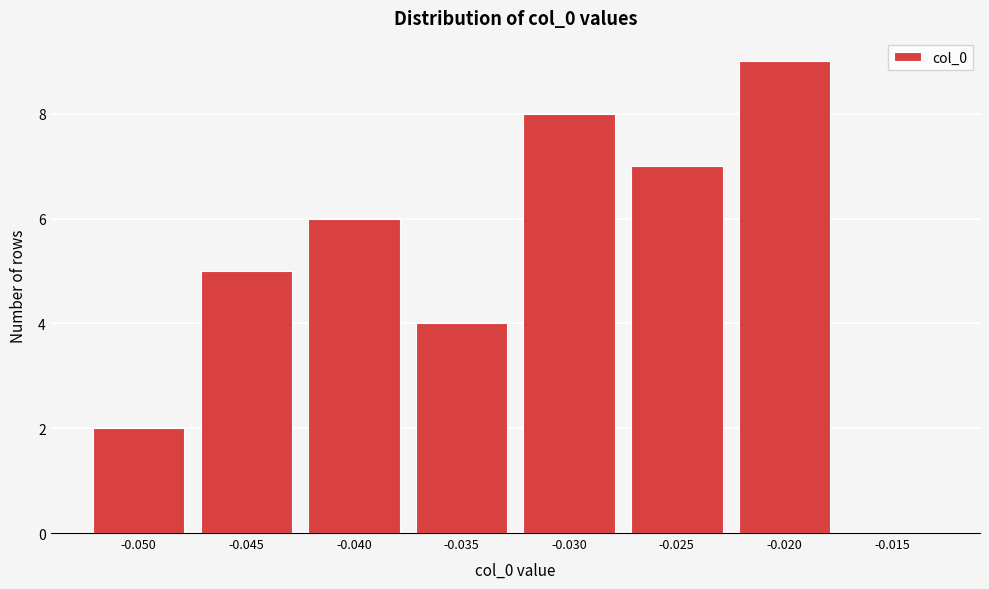

Reading left to right, list all the values displayed in this chart.

-0.050=2	-0.045=5	-0.040=6	-0.035=4	-0.030=8	-0.025=7	-0.020=9	-0.015=0